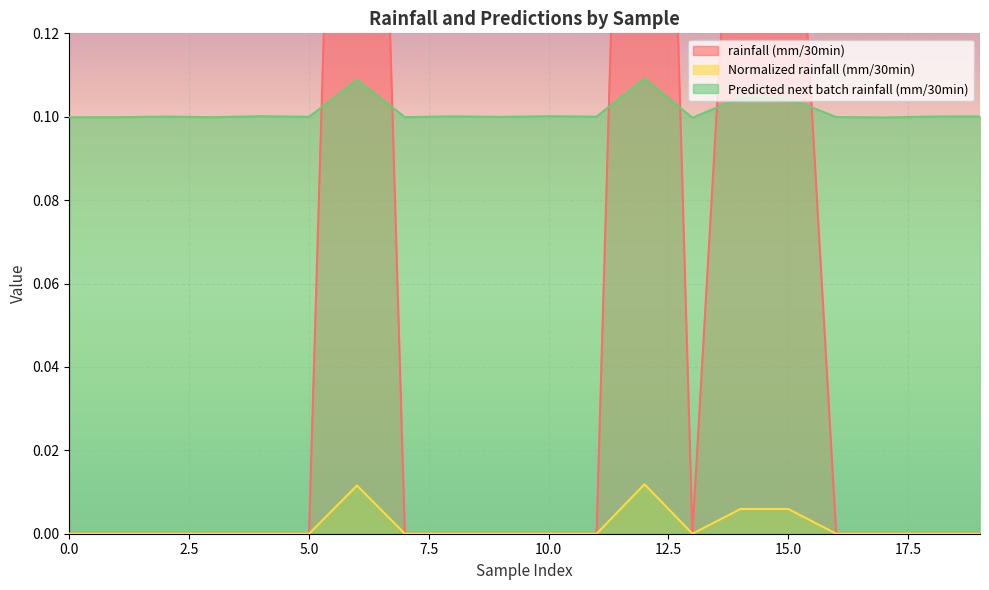

At 10, list the series in order from smallest to largest.

rainfall (mm/30min), Normalized rainfall (mm/30min), Predicted next batch rainfall (mm/30min)